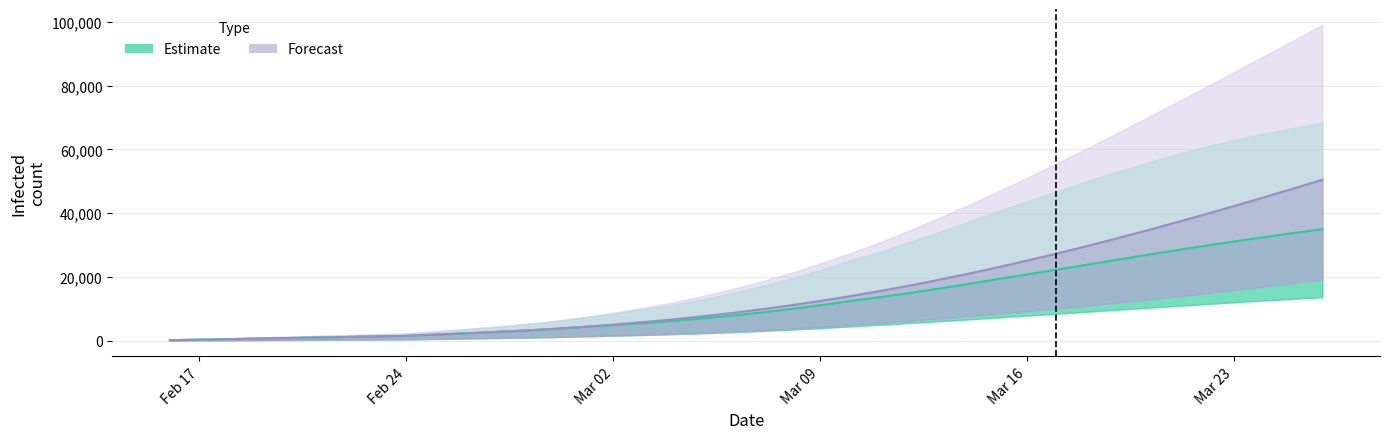

How many data points in predicted_total_infected_lower are above 3331?

19